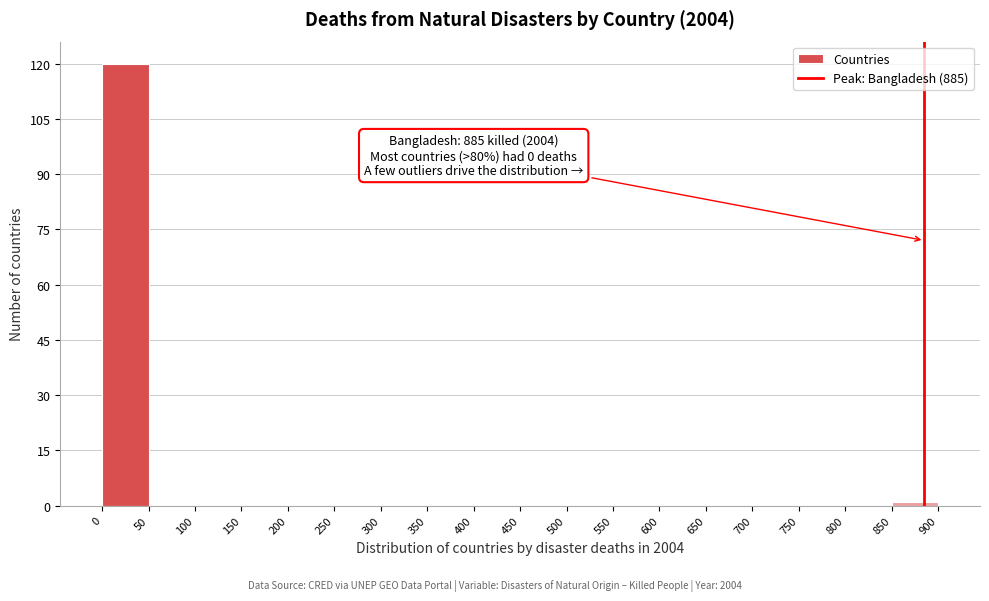

Over which range of the x-axis is the bar tallest?

0 to 50